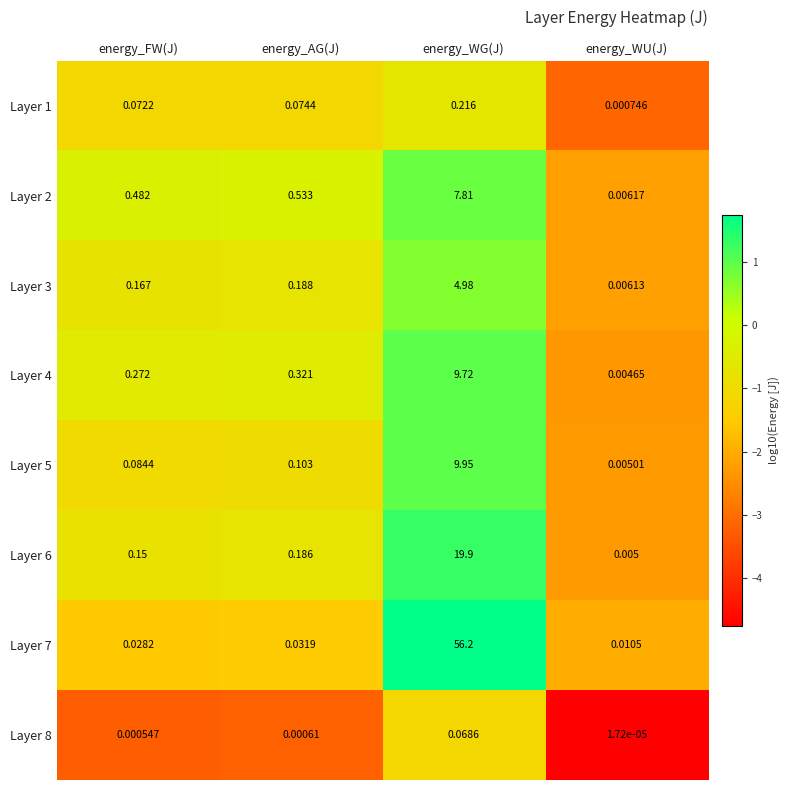

At which label is Layer 3 closest to 2?

energy_AG(J)